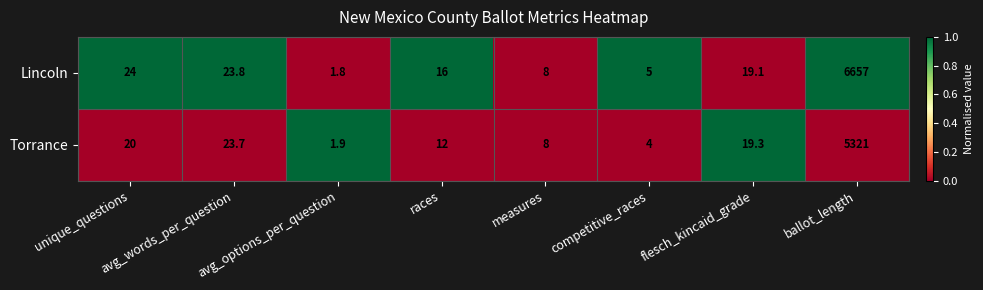

Count the number of data series in this chart.

2